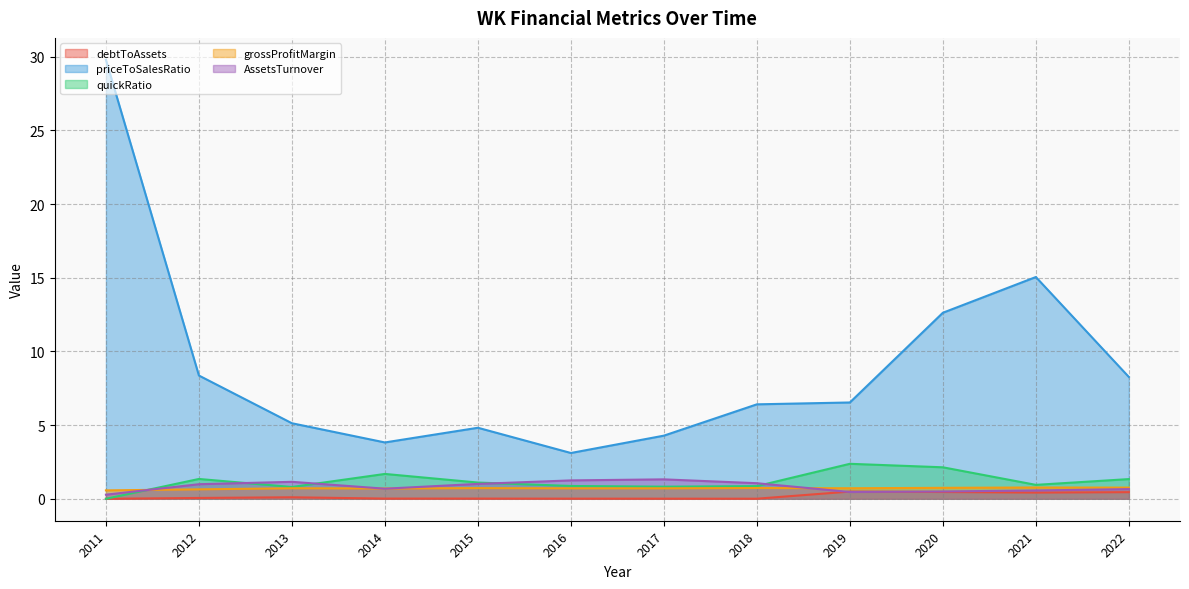

Reading left to right, extract all data points from this chart.

debtToAssets: 0.0	0.1	0.1	0.0	0.0	0.0	0.0	0.0	0.5	0.5	0.4	0.4
priceToSalesRatio: 29.8	8.4	5.1	3.8	4.8	3.1	4.3	6.4	6.5	12.6	15.1	8.3
quickRatio: 0.0	1.3	0.8	1.7	1.1	0.9	0.8	0.9	2.4	2.1	0.9	1.3
grossProfitMargin: 0.6	0.6	0.7	0.7	0.7	0.7	0.7	0.7	0.7	0.7	0.8	0.8
AssetsTurnover: 0.3	1.0	1.2	0.7	1.0	1.2	1.3	1.1	0.5	0.5	0.6	0.7